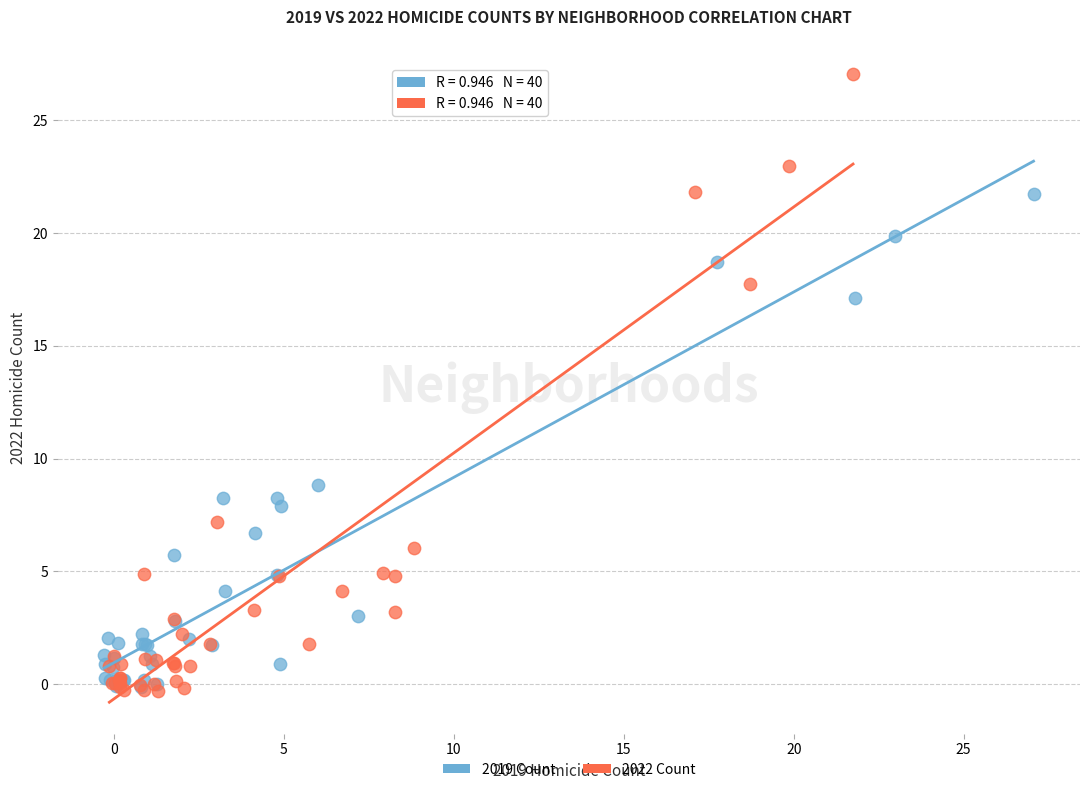

Which series contains the highest Y value?

2022 Count